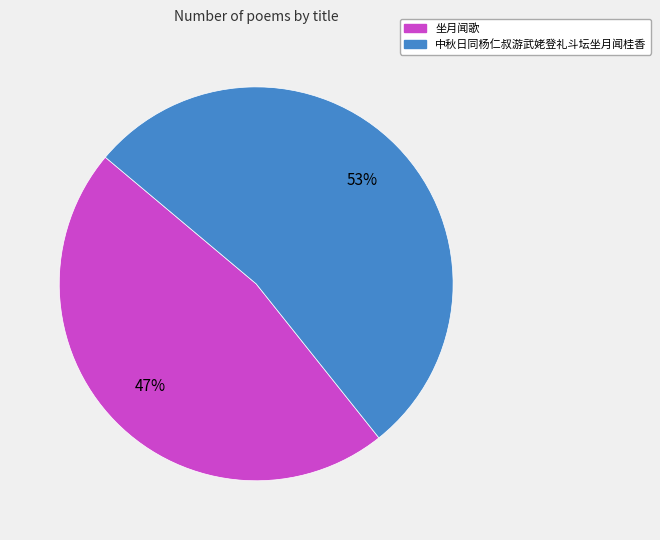

True or false: 中秋日同杨仁叔游武姥登礼斗坛坐月闻桂香 accounts for 53% of the total.

True